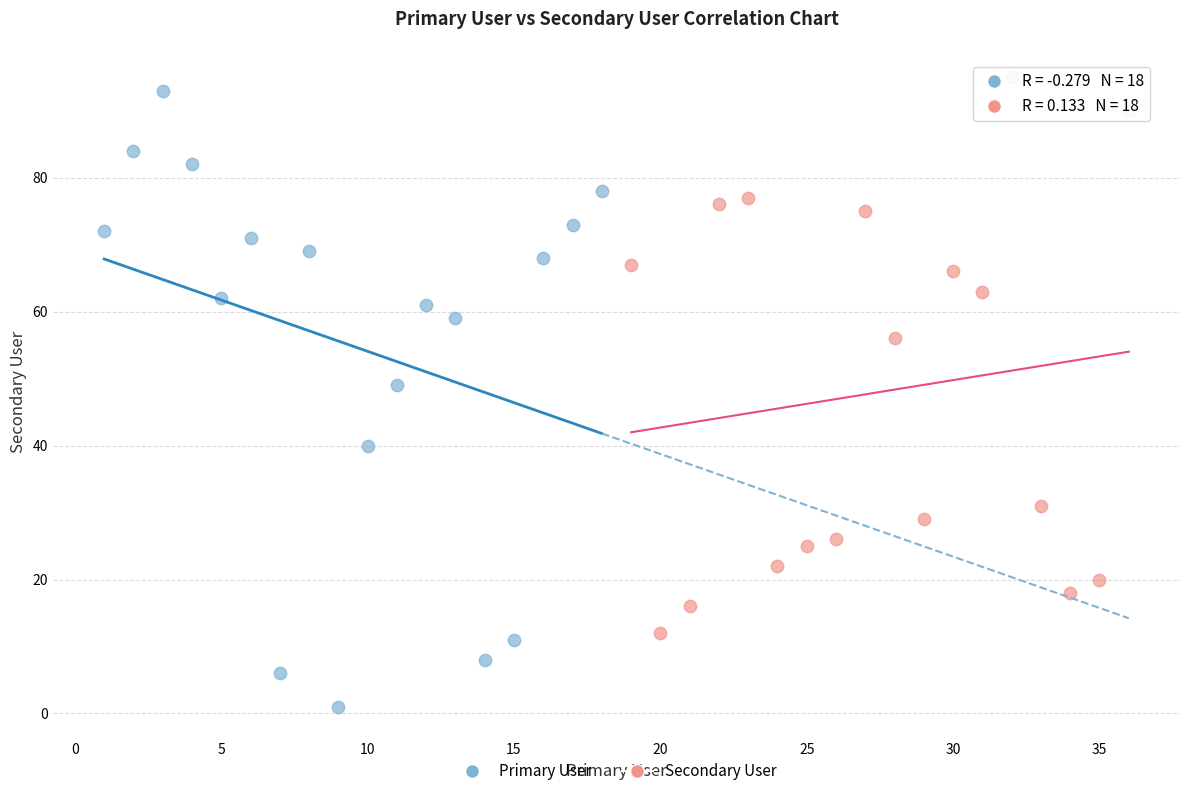

Which series contains the highest Y value?

Secondary User